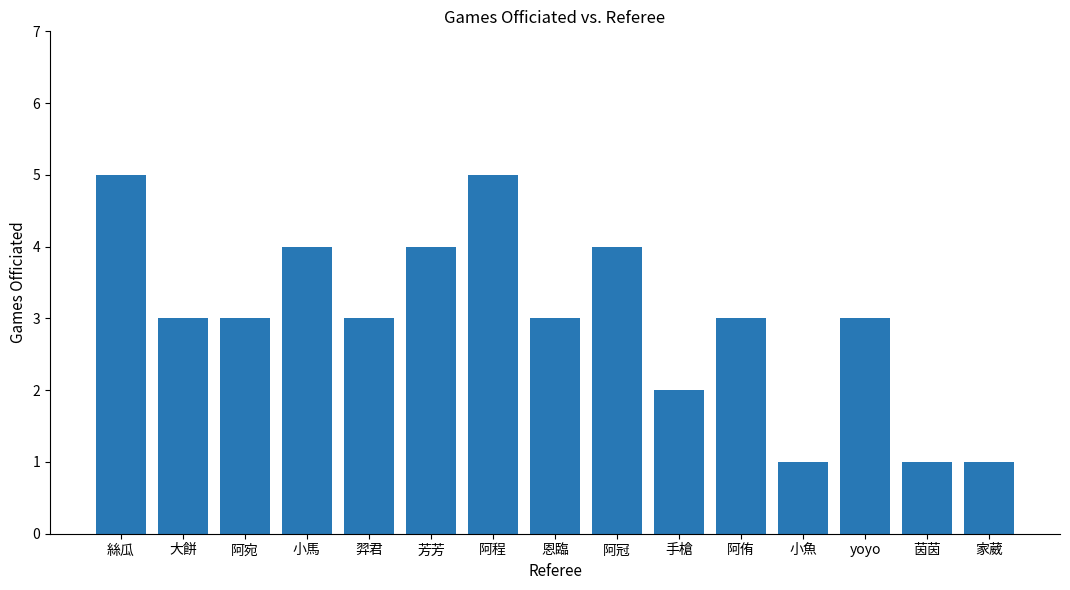

Reading right to left, extract all data points from this chart.

1	1	3	1	3	2	4	3	5	4	3	4	3	3	5